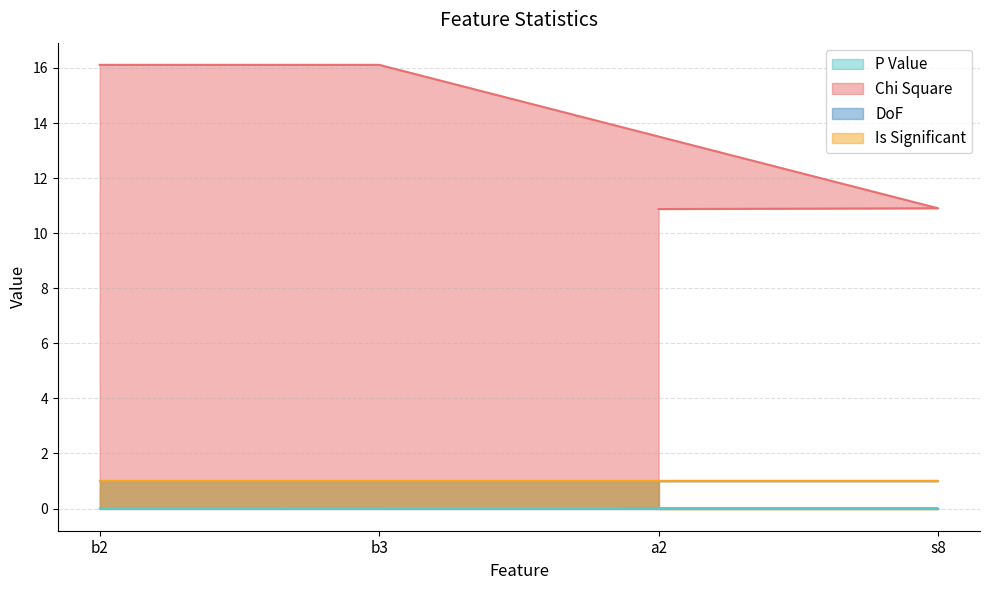

Is it true that Chi Square equals 10.9 at a2?

True